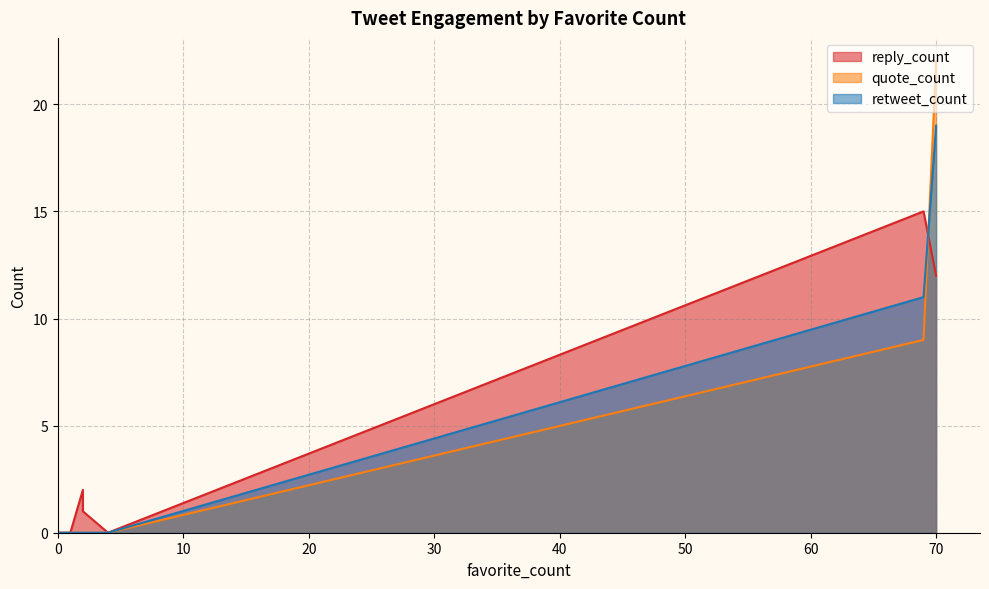

True or false: retweet_count has a value of 0 at 0.

True